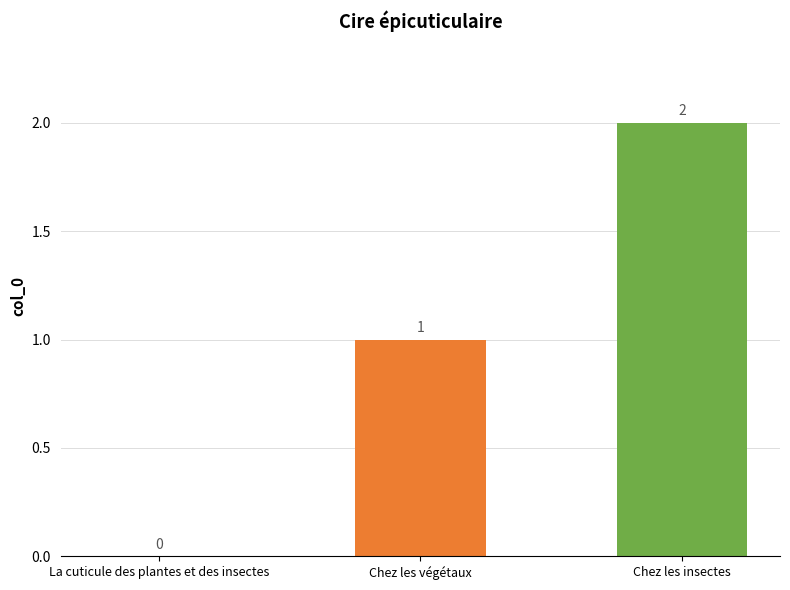

The chart shows a value of -1 at La cuticule des plantes et des insectes. True or false?

False